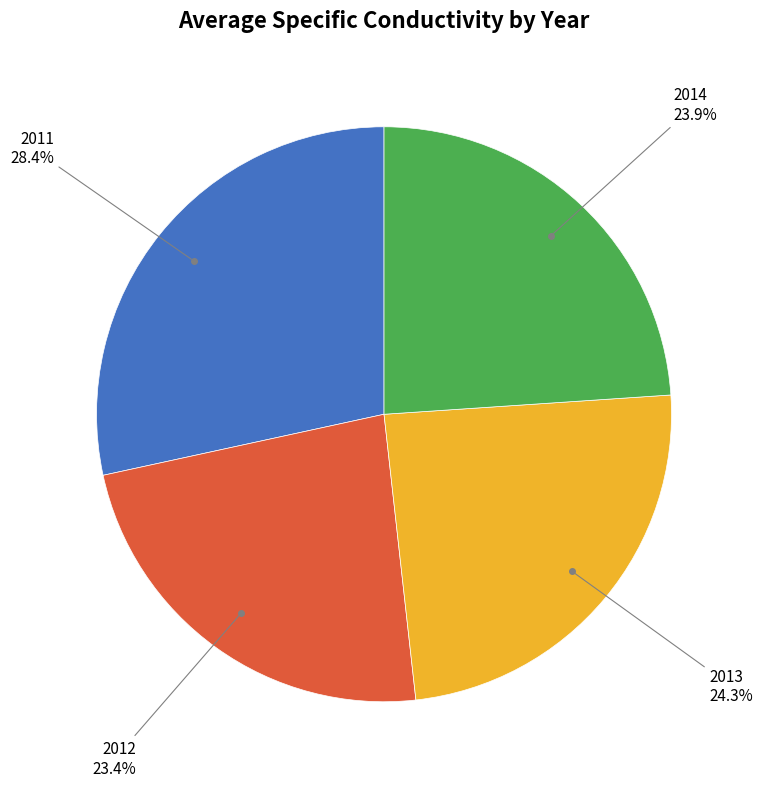

Is there a majority slice in this chart?

No